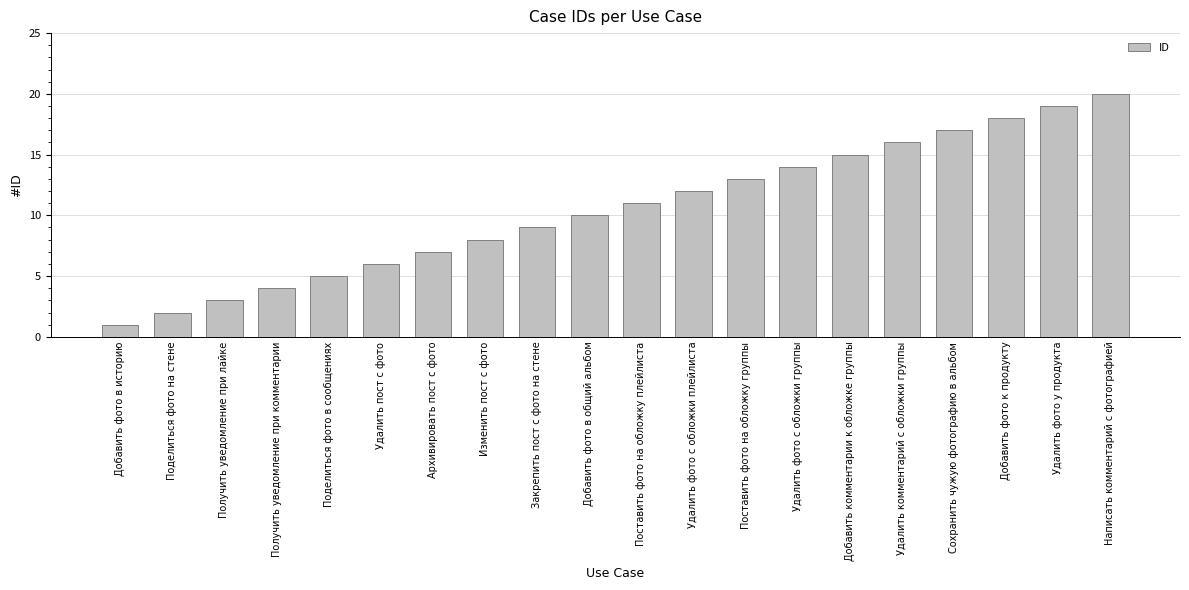

What is the label of the 19th bar from the right?

Поделиться фото на стене